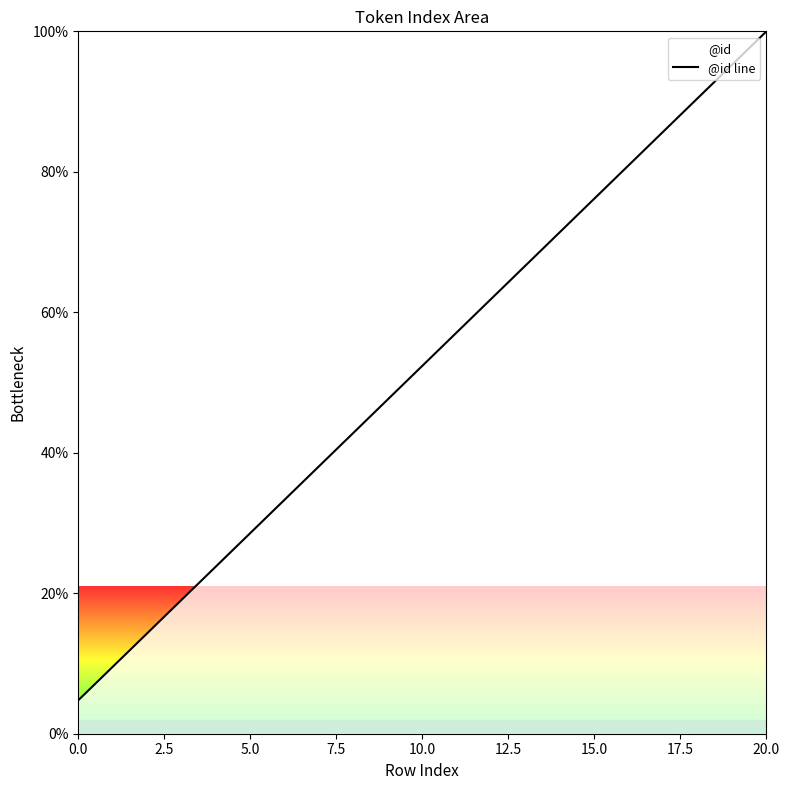

What is the difference between the maximum and minimum values?

95.2